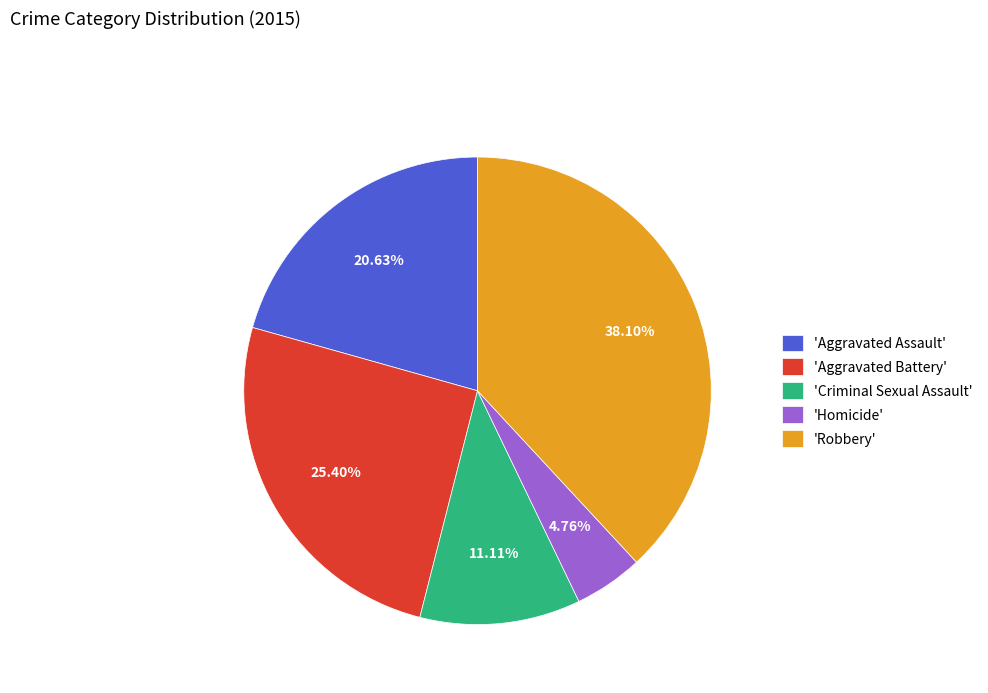

To the nearest percent, what is the difference between the largest and smallest slice percentages?

33%